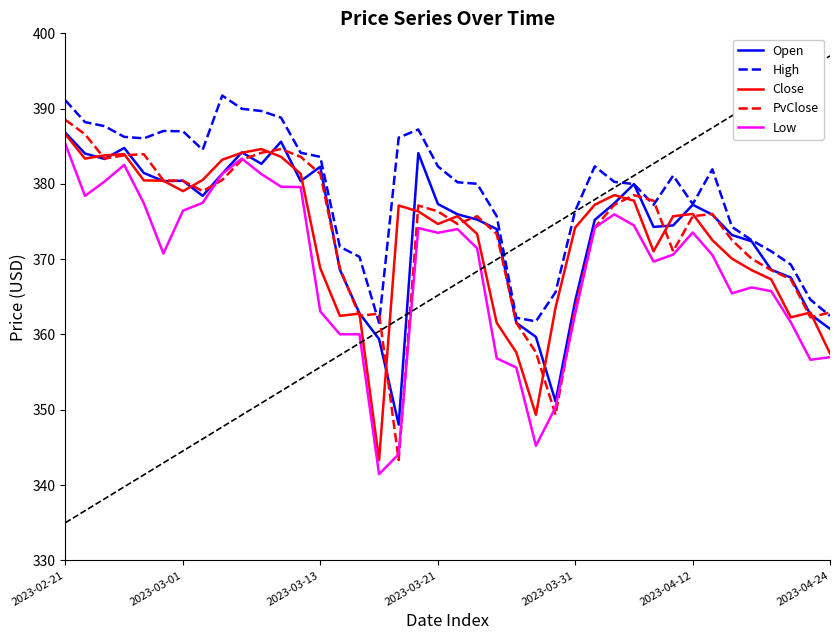

What is the maximum value shown in the chart?

391.7